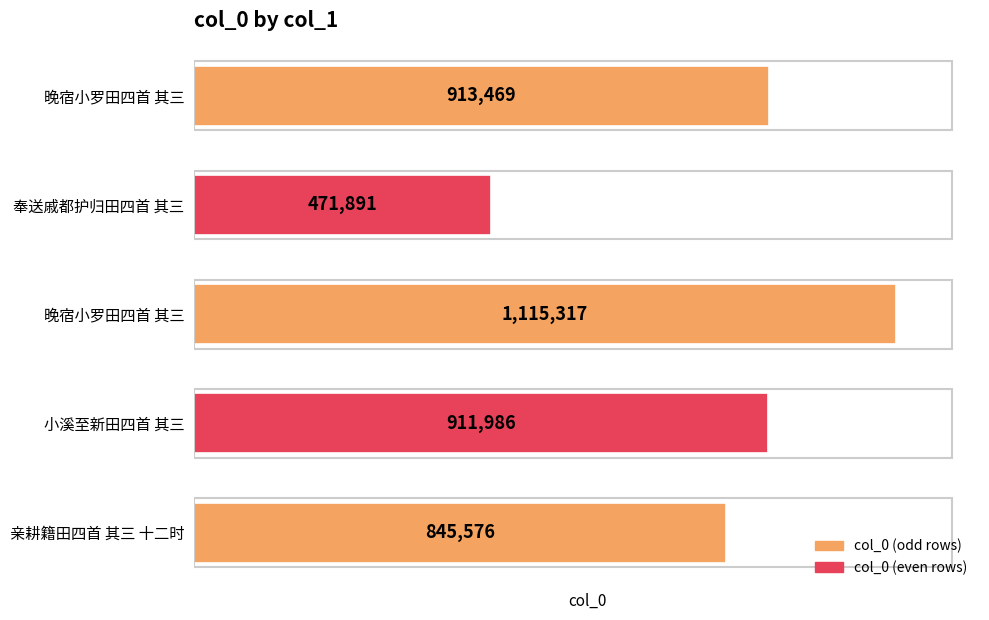

How many categories are shown in the chart?

5